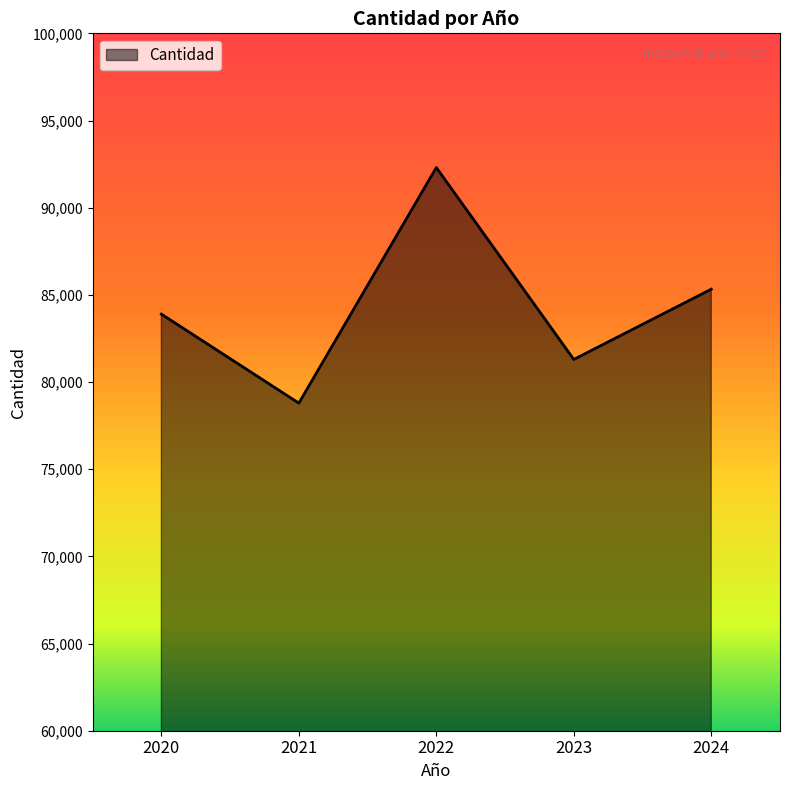

What is the smallest value displayed?

78789